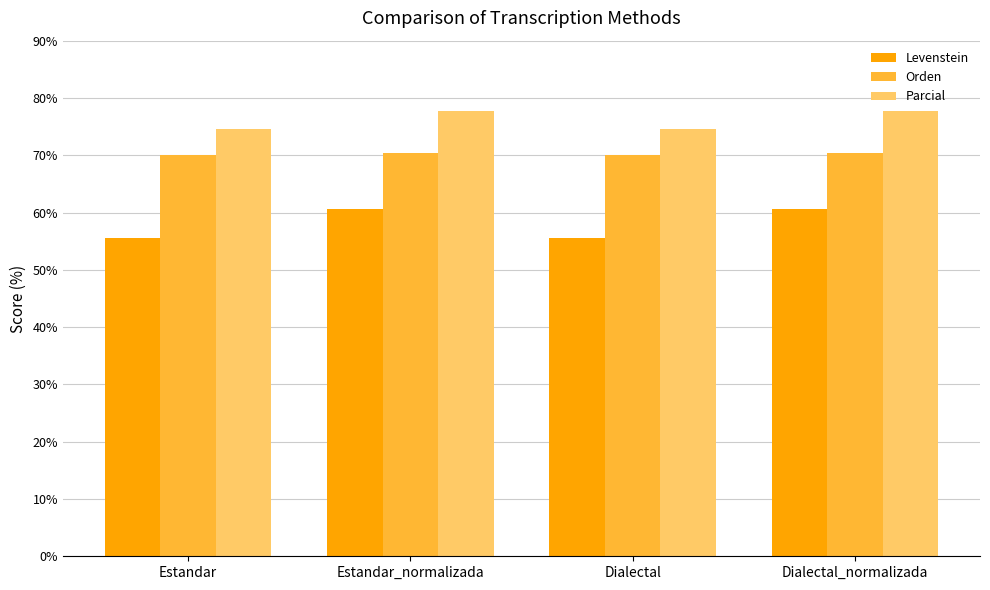

True or false: Levenstein has a value of 55.6 at Estandar.

True